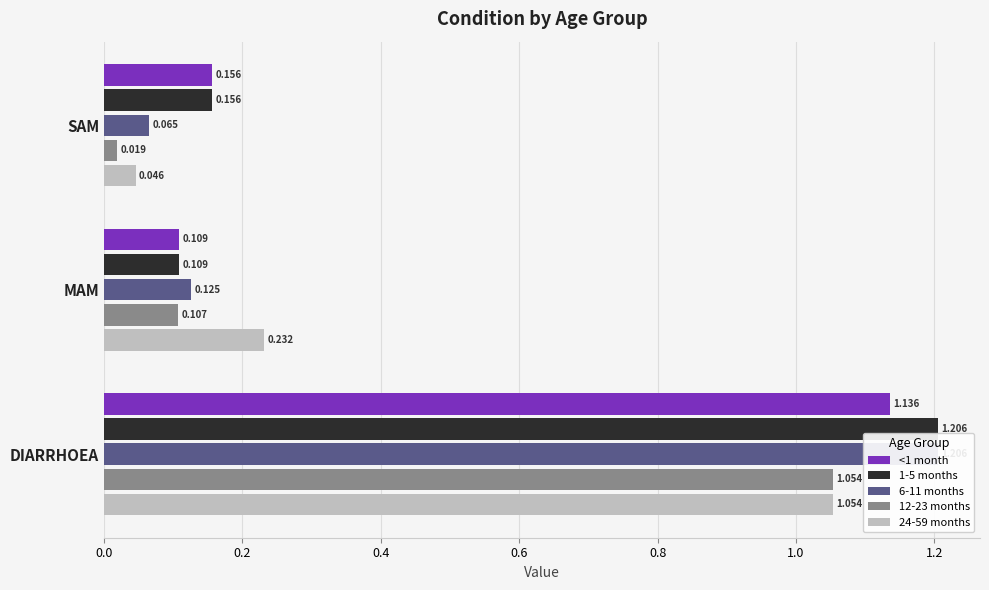

Are the bars horizontal?

Yes